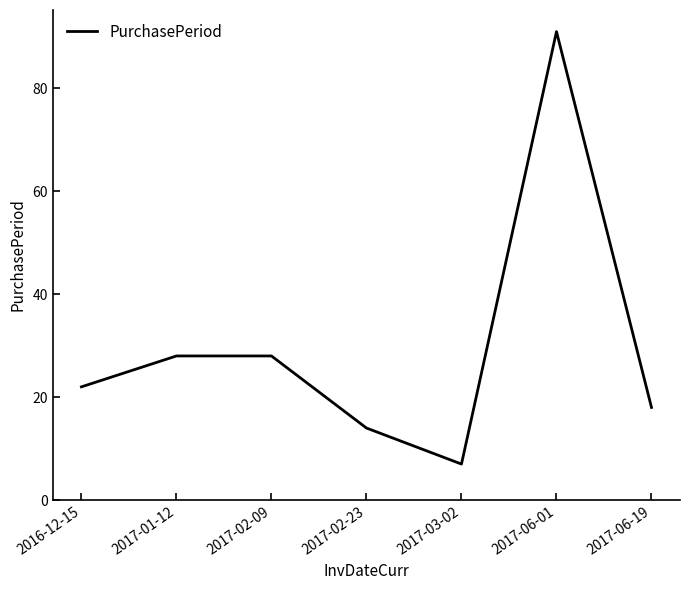

What value does the data have at 2017-03-02?

7